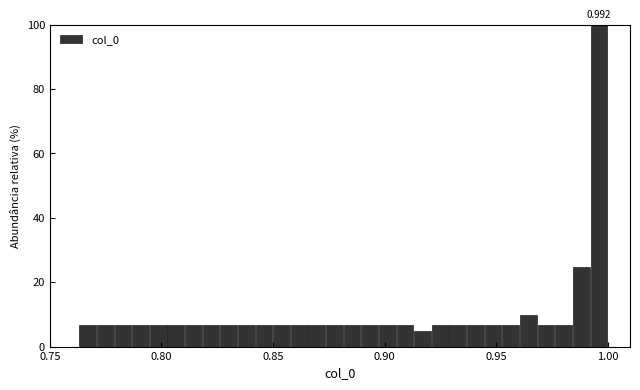

Around what value on the x-axis is the tallest bar? Give the approximate position of its centre, as read against the axis.

0.995